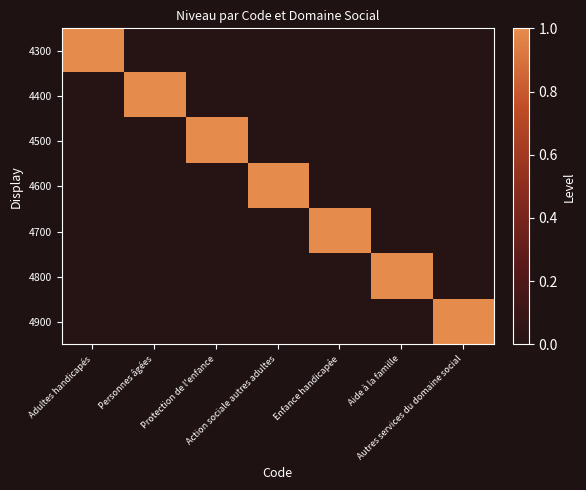

Reading left to right, what are all the values shown in this chart?

4300: Adultes handicapés=1	Personnes âgées=0	Protection de l'enfance=0	Action sociale autres adultes=0	Enfance handicapée=0	Aide à la famille=0	Autres services du domaine social=0
4400: Adultes handicapés=0	Personnes âgées=1	Protection de l'enfance=0	Action sociale autres adultes=0	Enfance handicapée=0	Aide à la famille=0	Autres services du domaine social=0
4500: Adultes handicapés=0	Personnes âgées=0	Protection de l'enfance=1	Action sociale autres adultes=0	Enfance handicapée=0	Aide à la famille=0	Autres services du domaine social=0
4600: Adultes handicapés=0	Personnes âgées=0	Protection de l'enfance=0	Action sociale autres adultes=1	Enfance handicapée=0	Aide à la famille=0	Autres services du domaine social=0
4700: Adultes handicapés=0	Personnes âgées=0	Protection de l'enfance=0	Action sociale autres adultes=0	Enfance handicapée=1	Aide à la famille=0	Autres services du domaine social=0
4800: Adultes handicapés=0	Personnes âgées=0	Protection de l'enfance=0	Action sociale autres adultes=0	Enfance handicapée=0	Aide à la famille=1	Autres services du domaine social=0
4900: Adultes handicapés=0	Personnes âgées=0	Protection de l'enfance=0	Action sociale autres adultes=0	Enfance handicapée=0	Aide à la famille=0	Autres services du domaine social=1